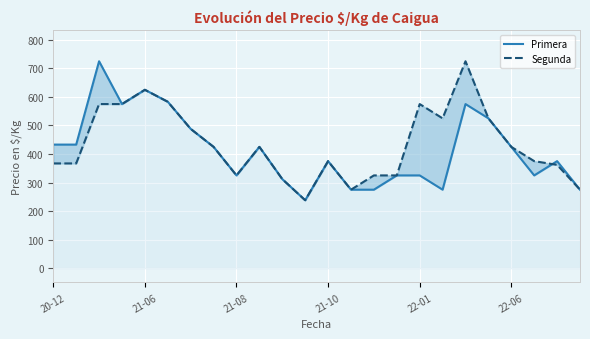

In Primera, how many points are higher than both neighbors (excluding endpoints)?

6